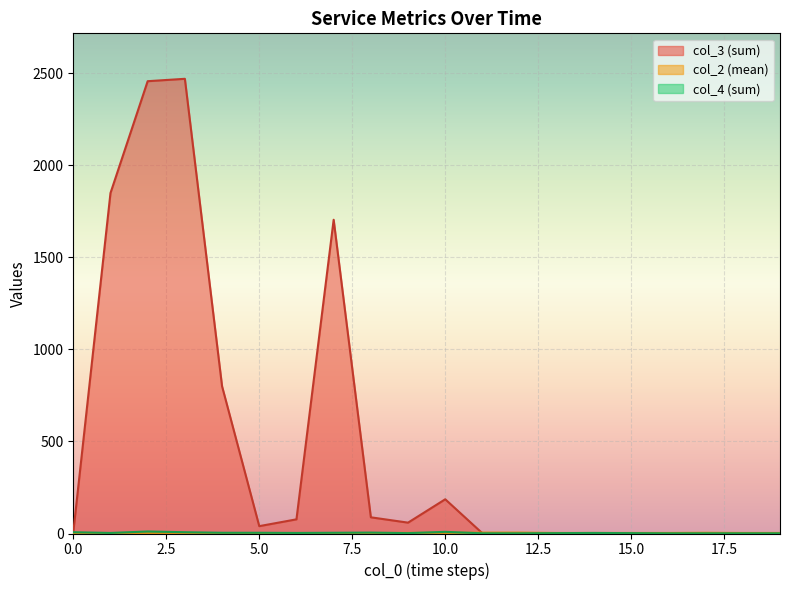

What is the greatest value displayed?

2471.0